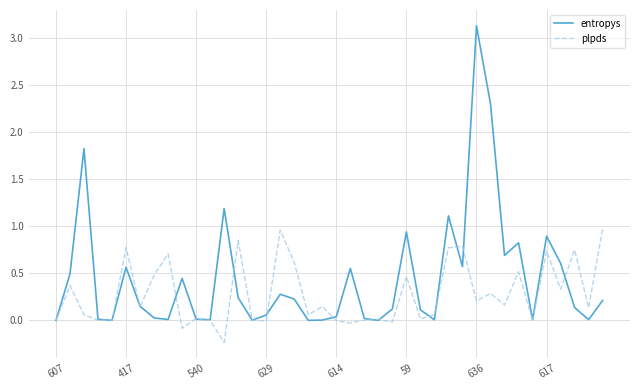

Which series has the widest spread of values?

entropys